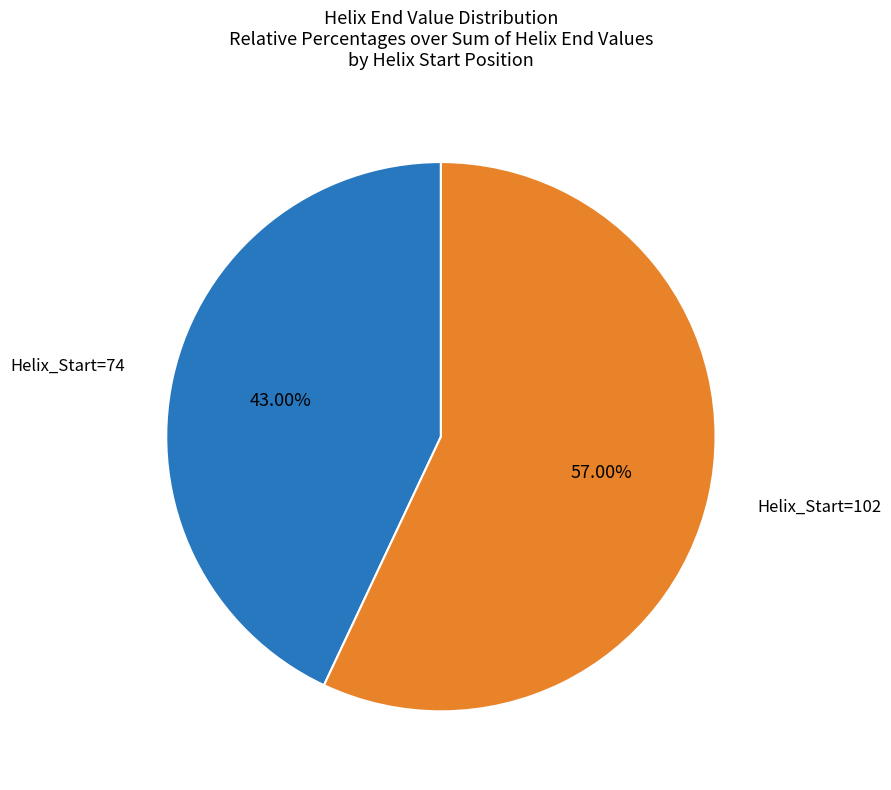

What is the ratio of the value at Helix_Start=102 to the value at Helix_Start=74?

1.3